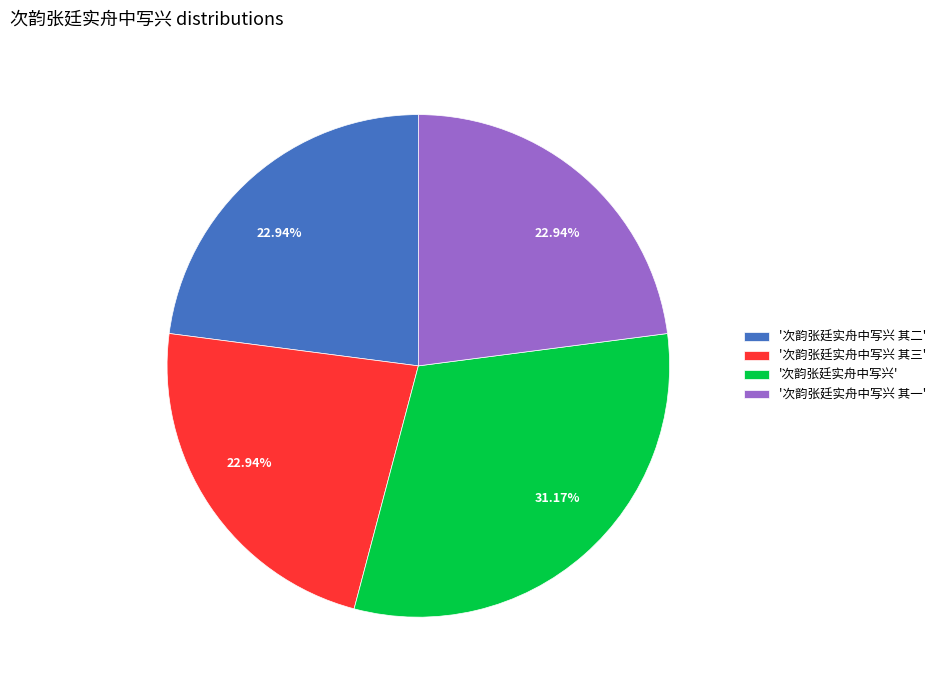

Does any single category account for the majority?

No